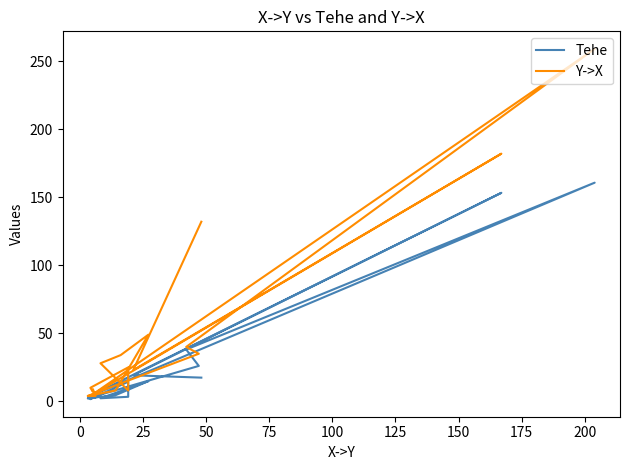

What is the value of the Tehe point at the 14th from the left?

2.8